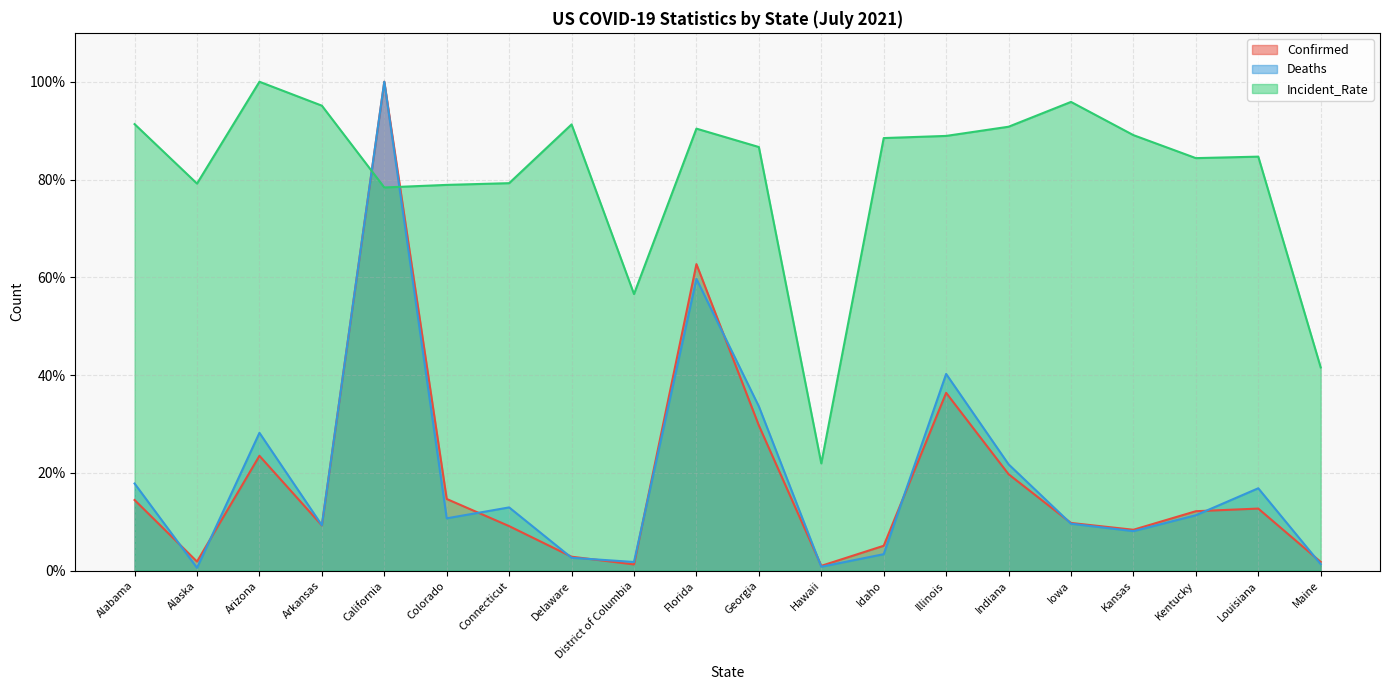

How many interior local valleys does the Confirmed series have?

5